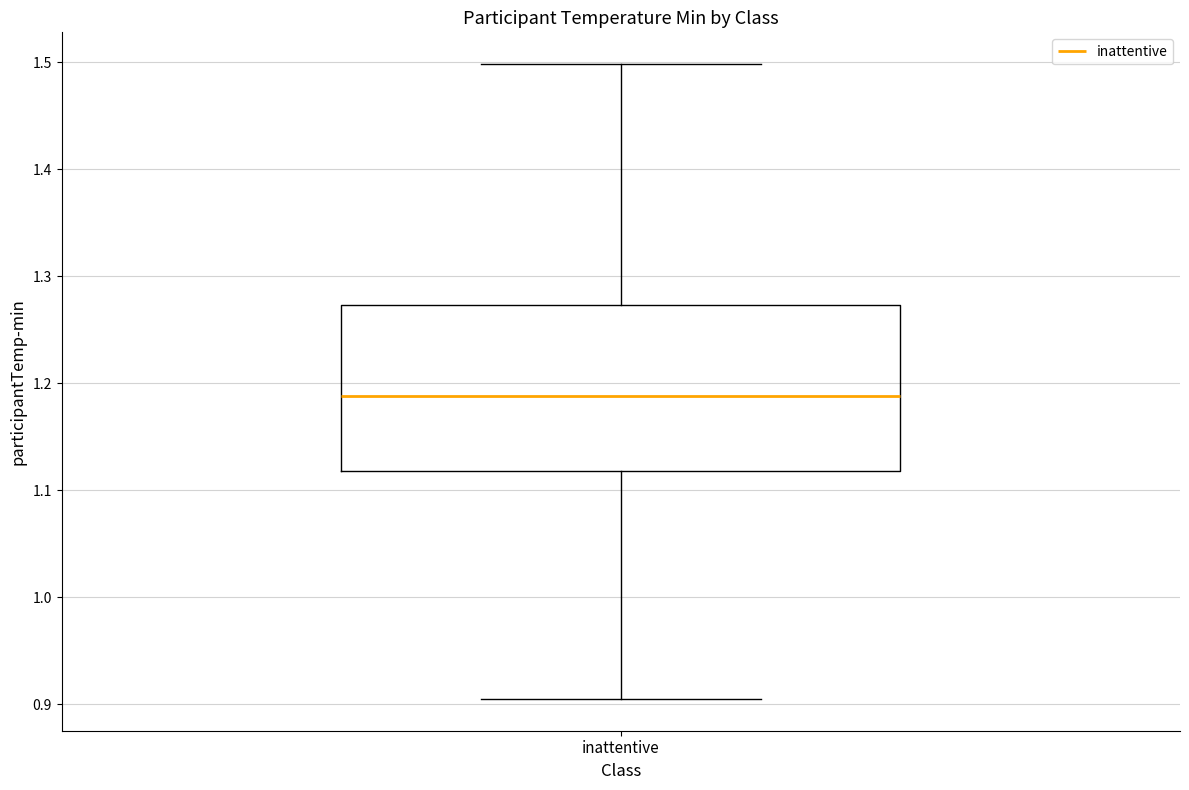

Where does the lower whisker of the box for inattentive end on the y-axis? The values are not printed on the chart, so give them approximately, as read against the axis.

0.90